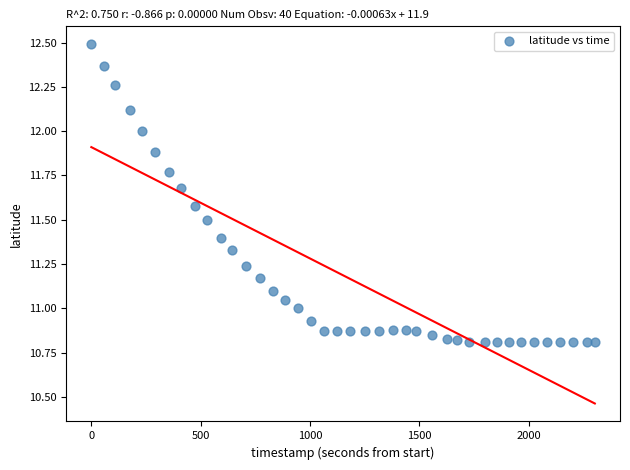

What is the range of Y values (max minus min)?

1.7